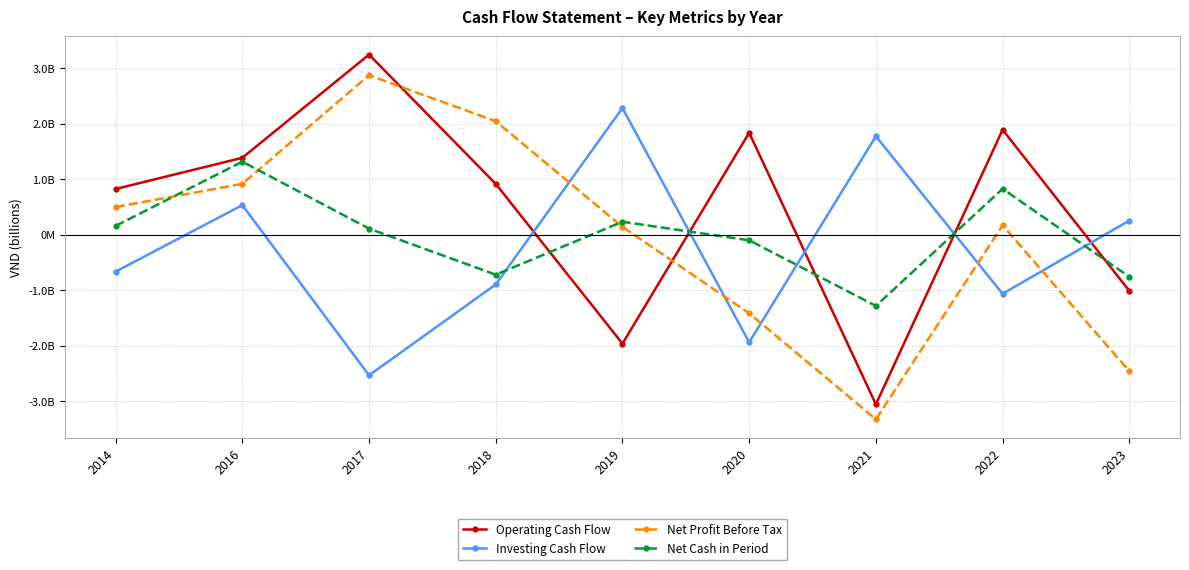

Where is Net Cash in Period nearest to the value 17039918?

2017